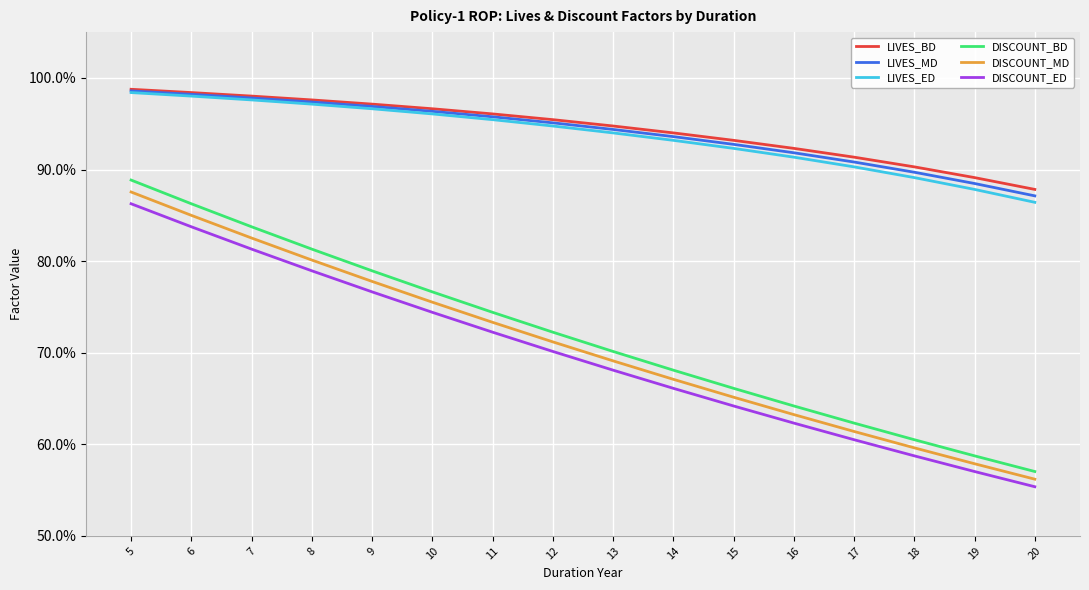

True or false: LIVES_ED has a value of 0.9 at 13.

True